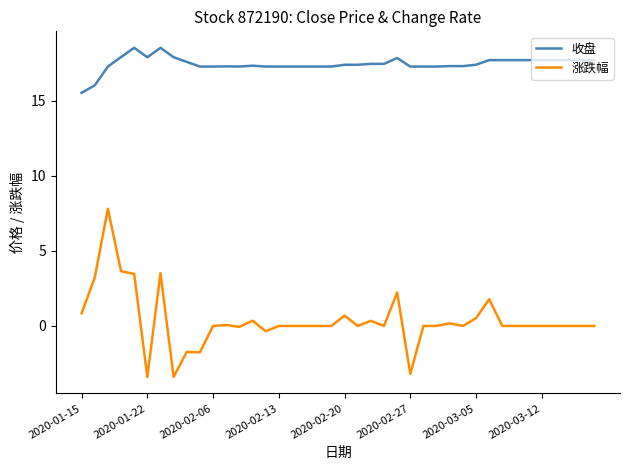

What is the difference between the maximum and minimum values in the 涨跌幅 series?

11.2